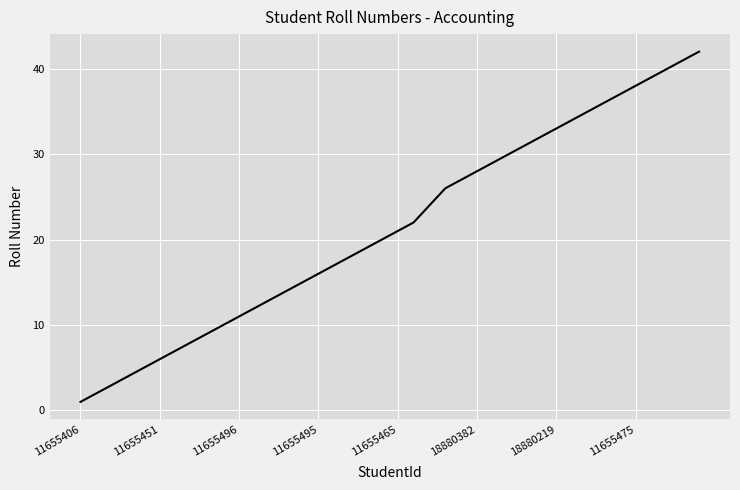

What is the difference between the maximum and minimum values?

41